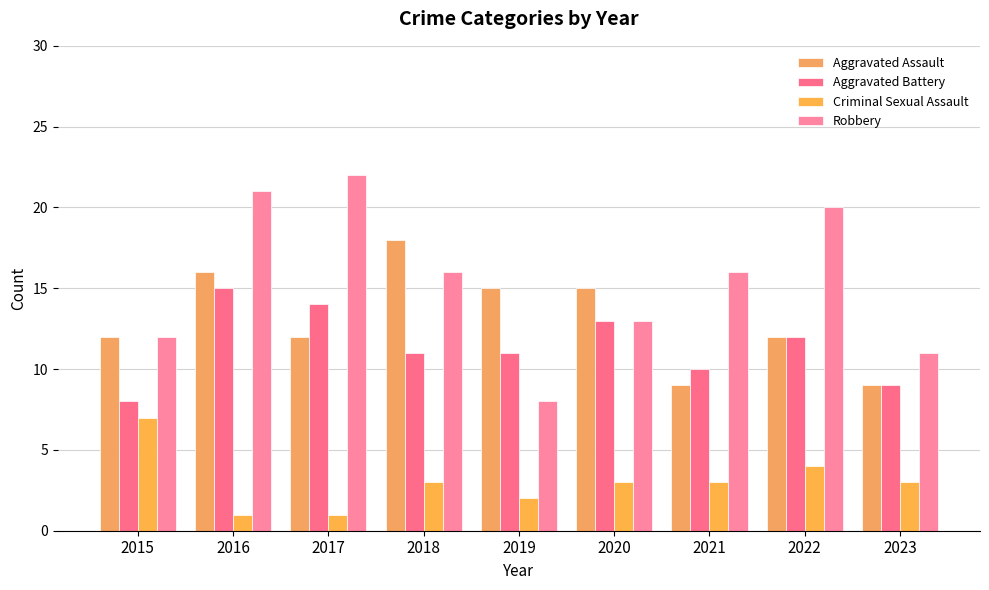

What is the average value of the Aggravated Battery series?

11